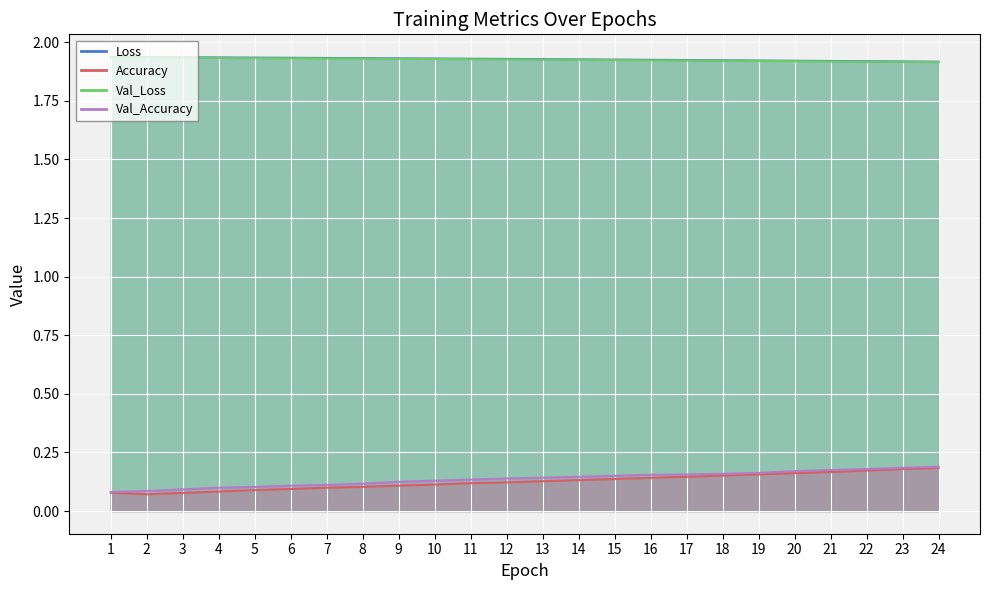

Which label corresponds to the largest value in the chart?

1